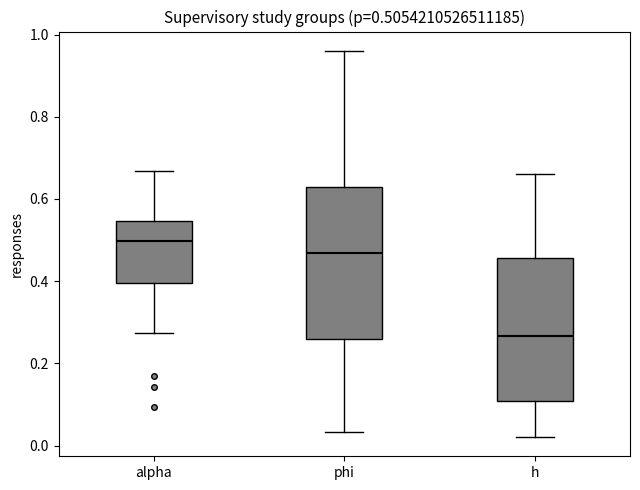

Which box has the highest median line?

alpha